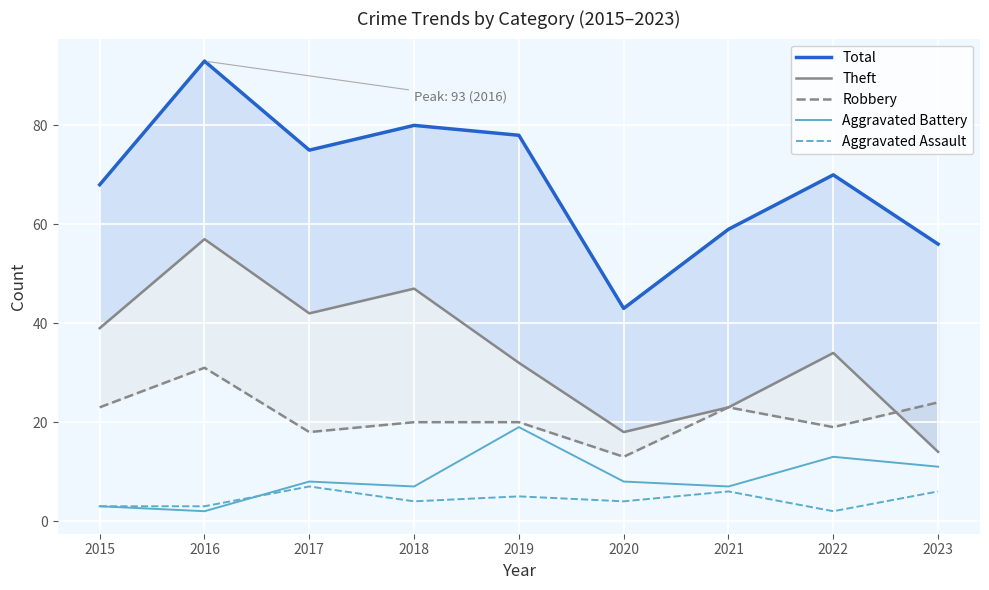

Reading left to right, what are all the values shown in this chart?

Total: 2015=68	2016=93	2017=75	2018=80	2019=78	2020=43	2021=59	2022=70	2023=56
Theft: 2015=39	2016=57	2017=42	2018=47	2019=32	2020=18	2021=23	2022=34	2023=14
Robbery: 2015=23	2016=31	2017=18	2018=20	2019=20	2020=13	2021=23	2022=19	2023=24
Aggravated Battery: 2015=3	2016=2	2017=8	2018=7	2019=19	2020=8	2021=7	2022=13	2023=11
Aggravated Assault: 2015=3	2016=3	2017=7	2018=4	2019=5	2020=4	2021=6	2022=2	2023=6